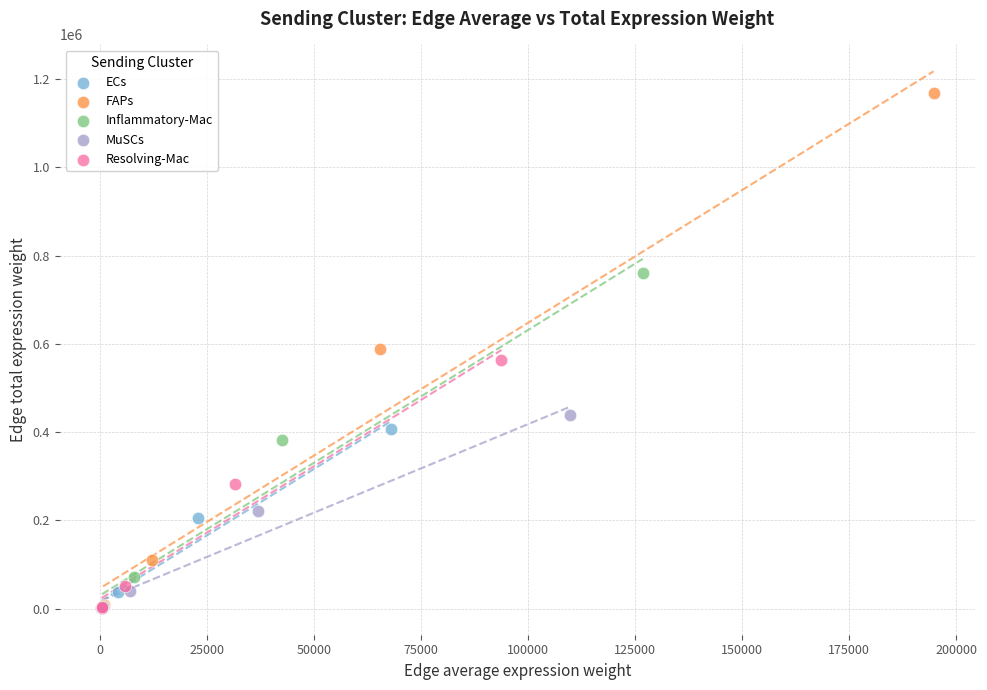

Which series has the widest spread of Y values?

FAPs